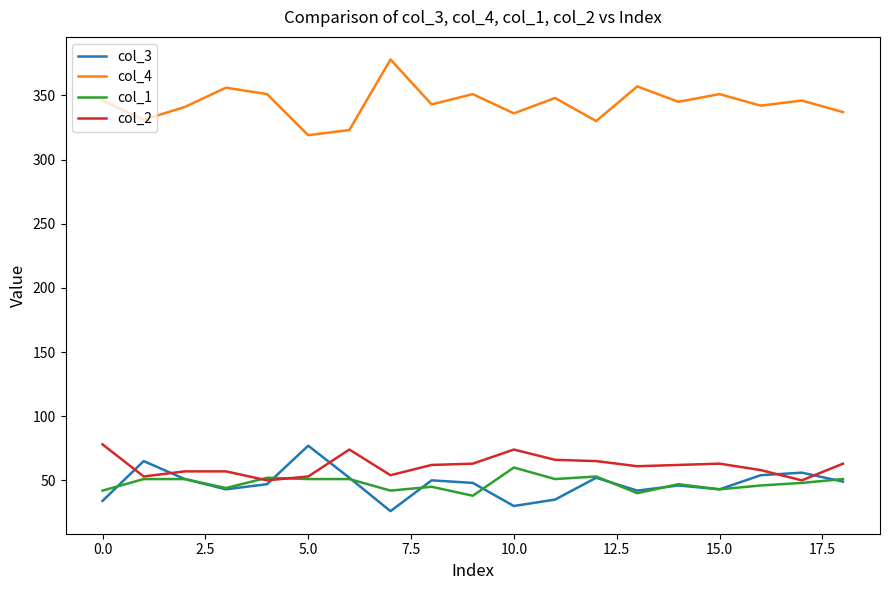

Which series has the largest total across all categories?

col_4